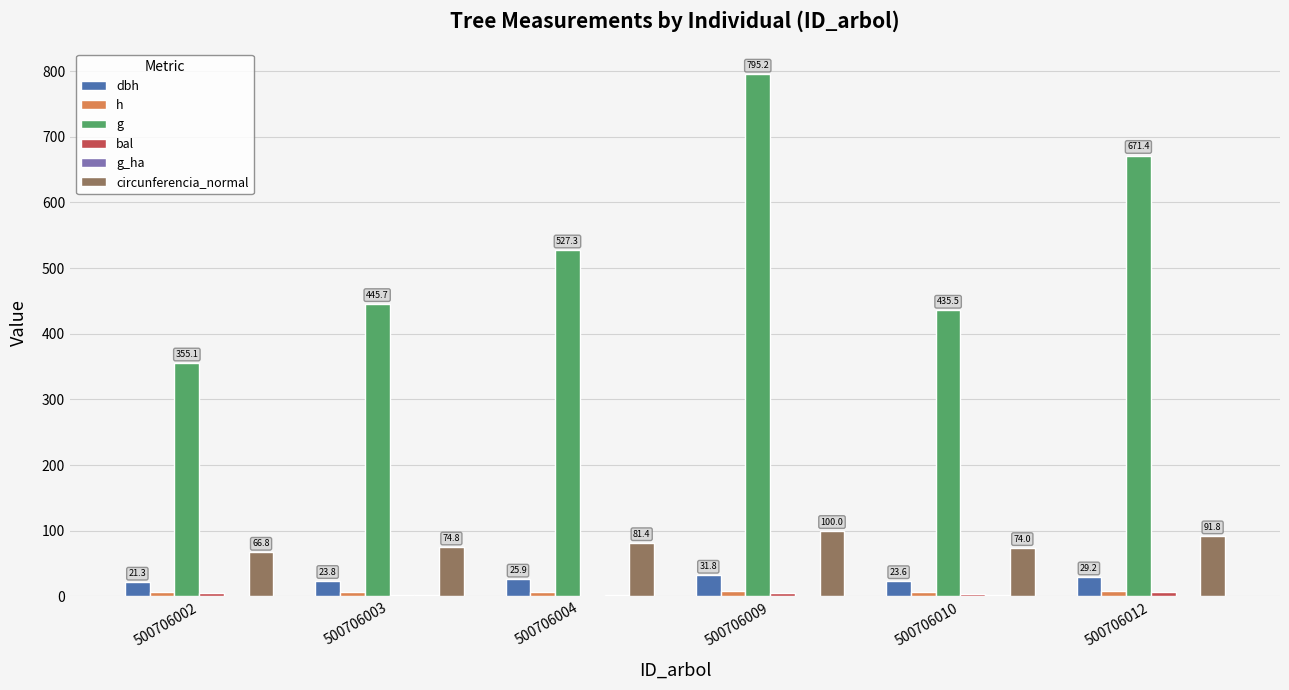

What is the difference between the g_ha values at 500706010 and 500706009?

0.3